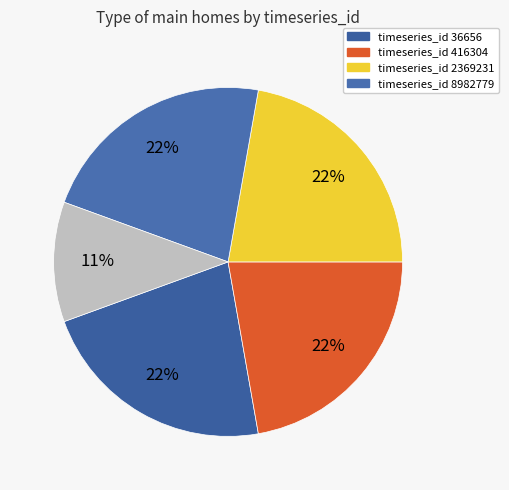

What is the smallest slice in the pie chart?

other